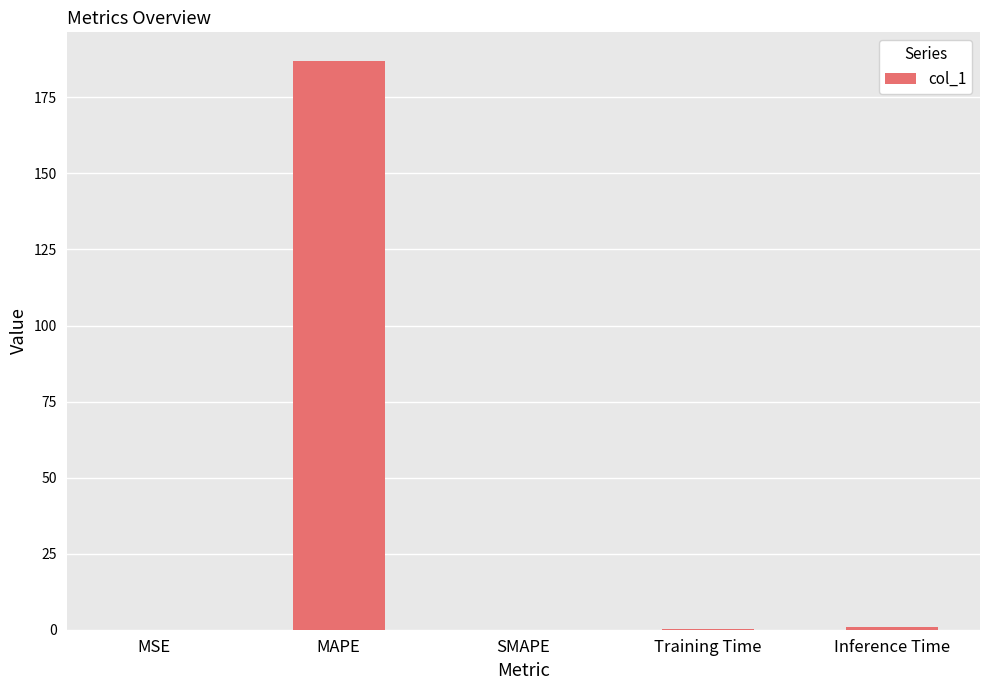

What is the greatest value displayed?

187.0